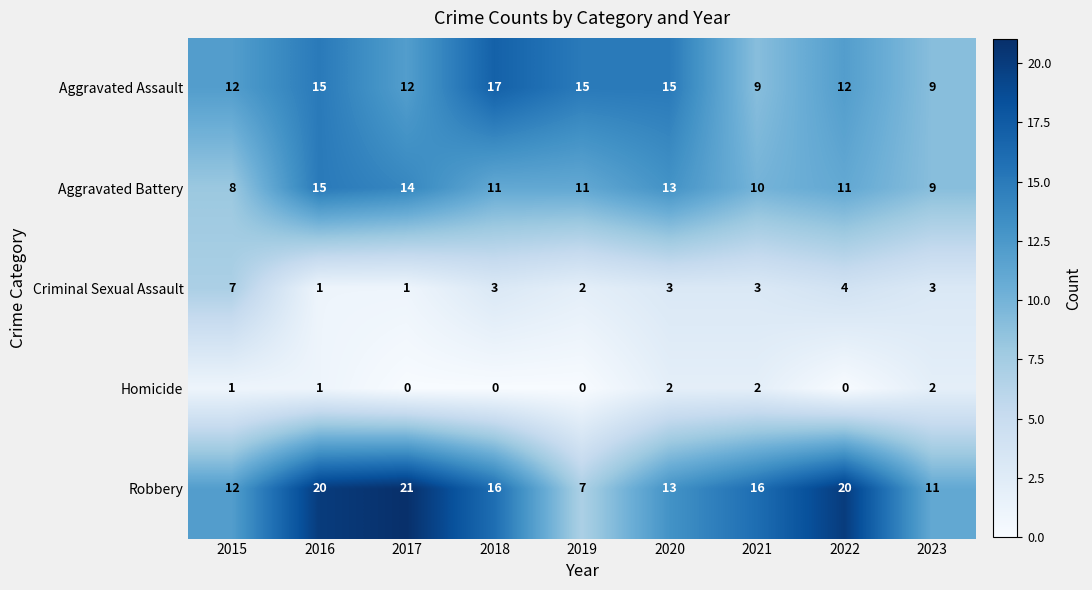

What is the total value across all series at 2022?

47